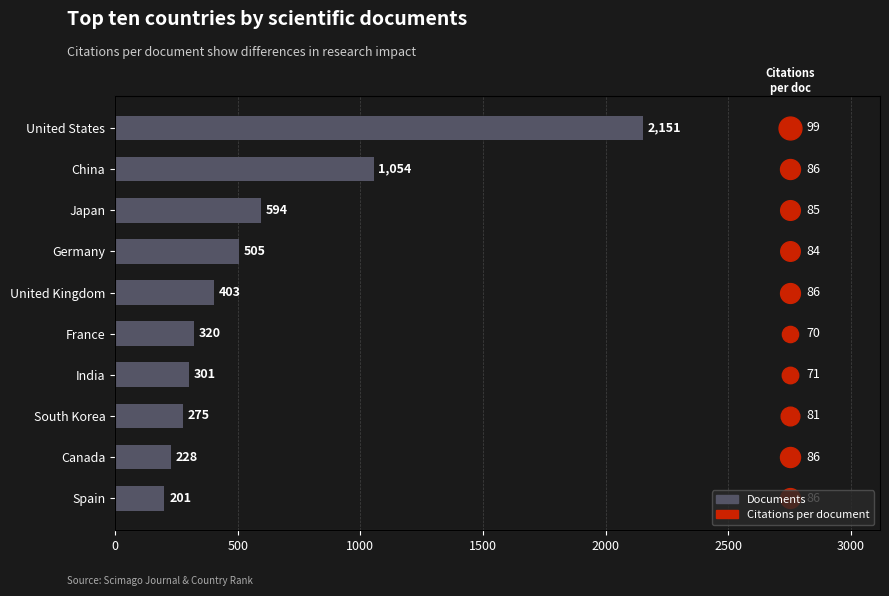

Count the number of values greater than 403.

4